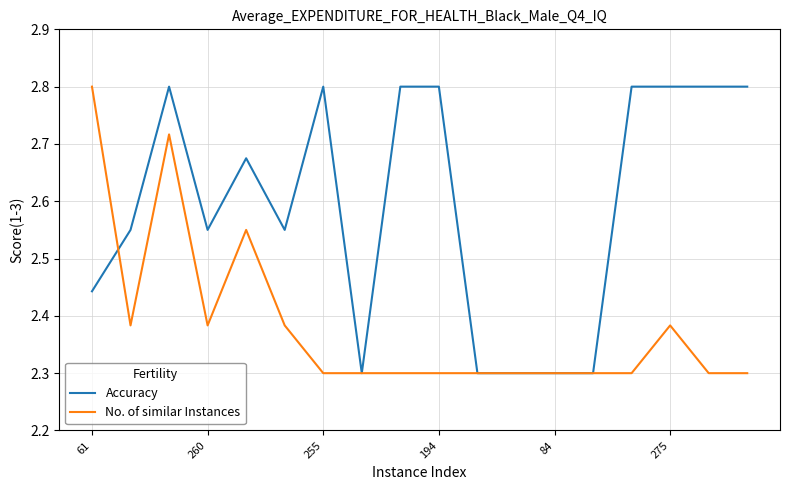

Rank the series by their average value, from lowest to highest.

No. of similar Instances, Accuracy